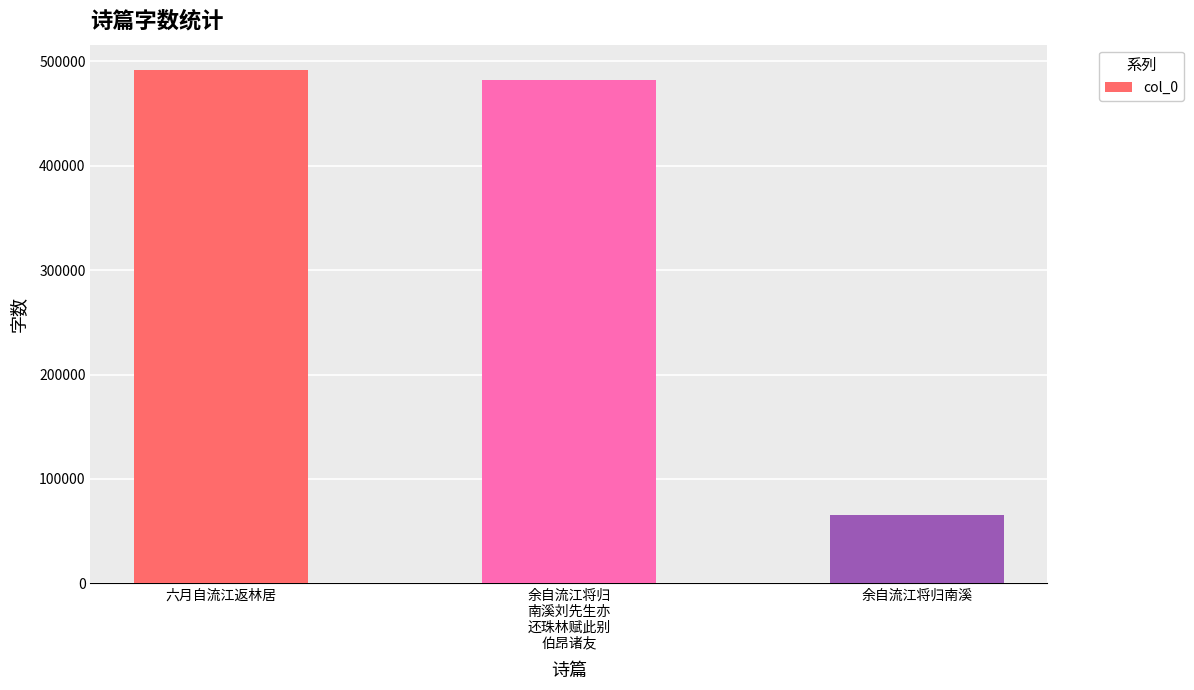

Reading left to right, extract all data points from this chart.

491318	481764	65406